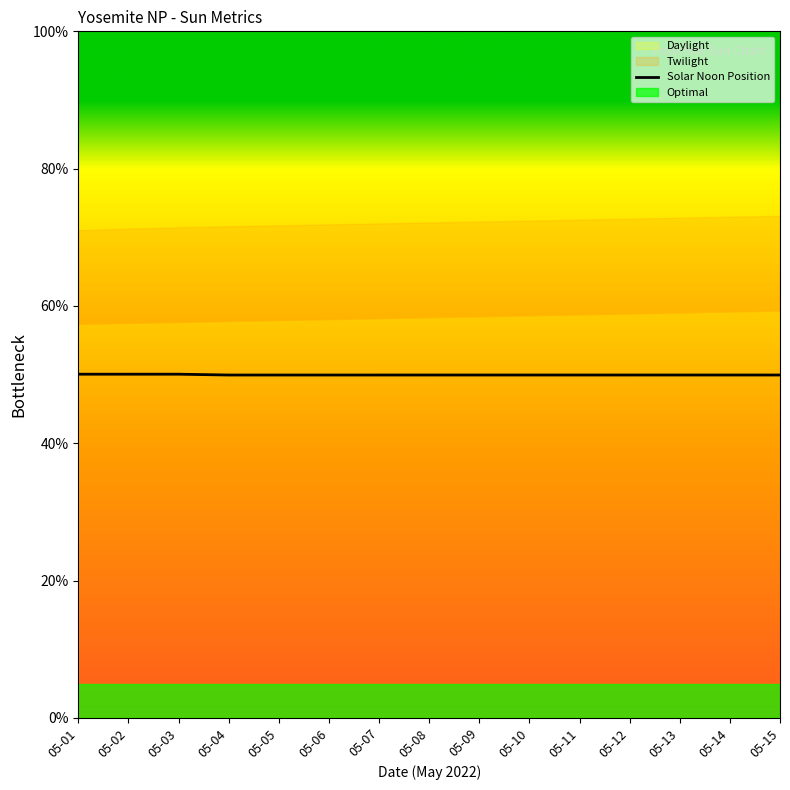

Reading left to right, extract all data points from this chart.

50.1	50.1	50.1	49.9	49.9	49.9	49.9	49.9	49.9	49.9	49.9	49.9	49.9	49.9	49.9